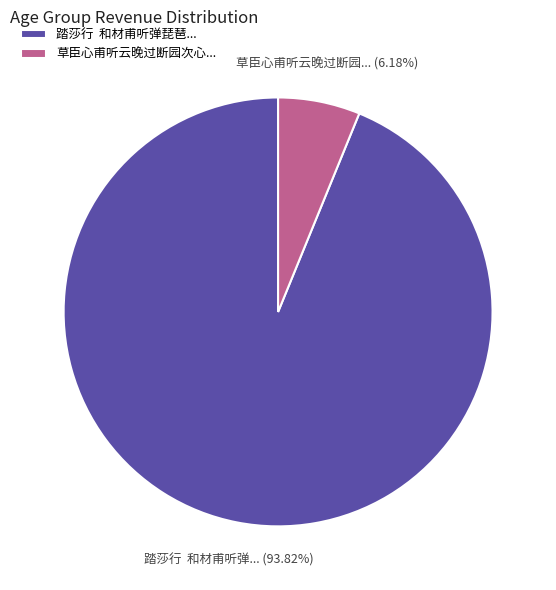

Combined, do 踏莎行 和材甫听弹琵琶... and 草臣心甫听云晚过断园次心... account for over 50%?

Yes